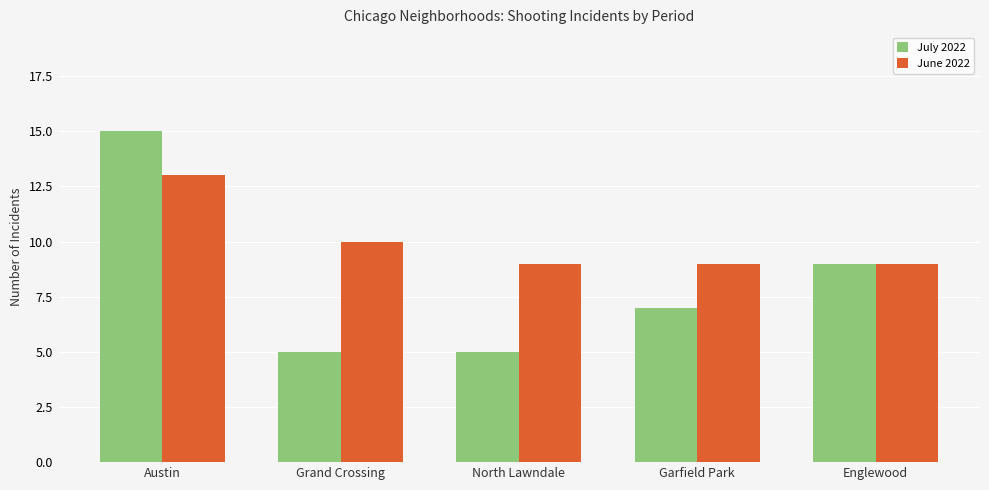

Is it true that July 2022 equals 15 at Austin?

True